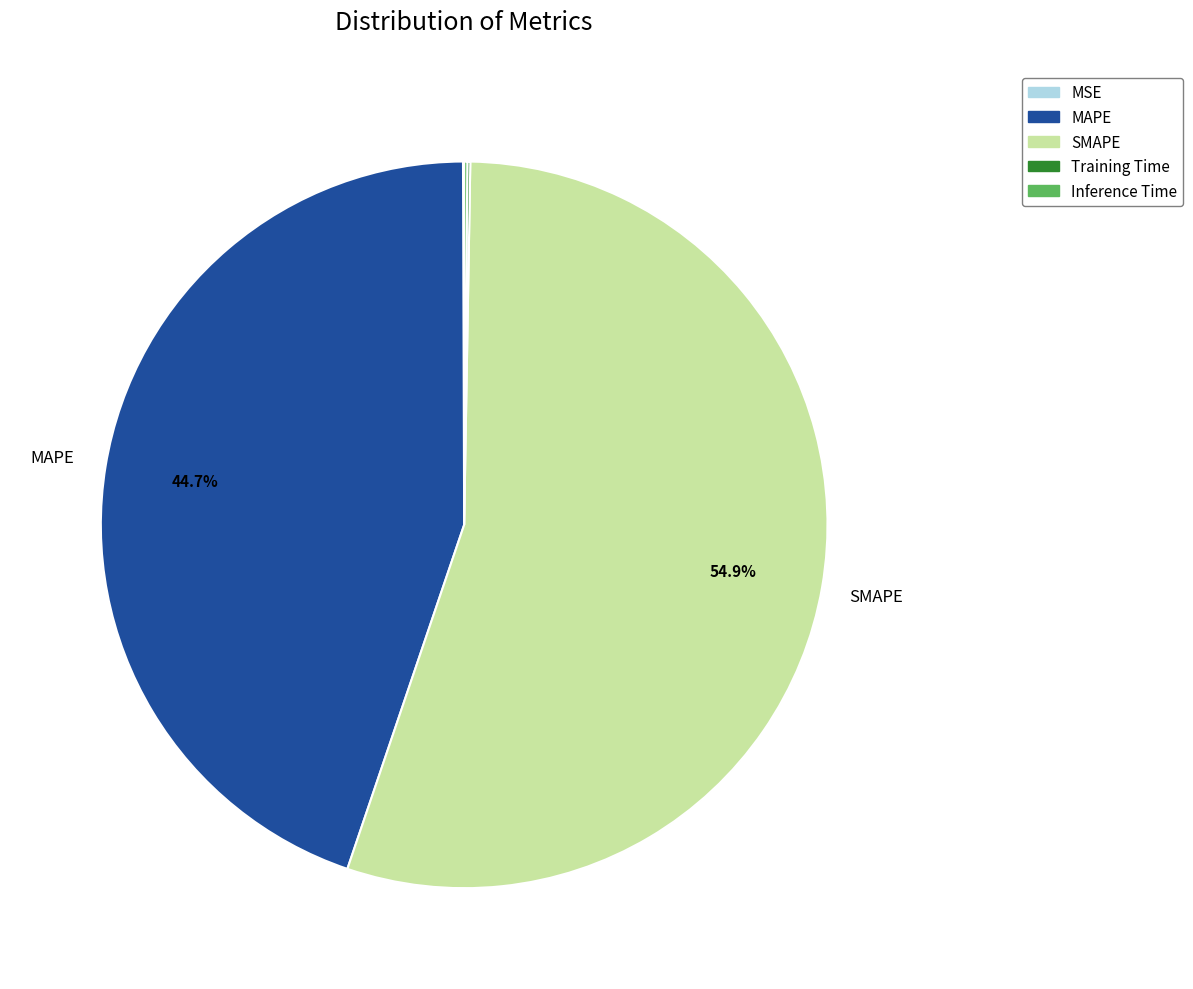

Which slice is the largest?

SMAPE